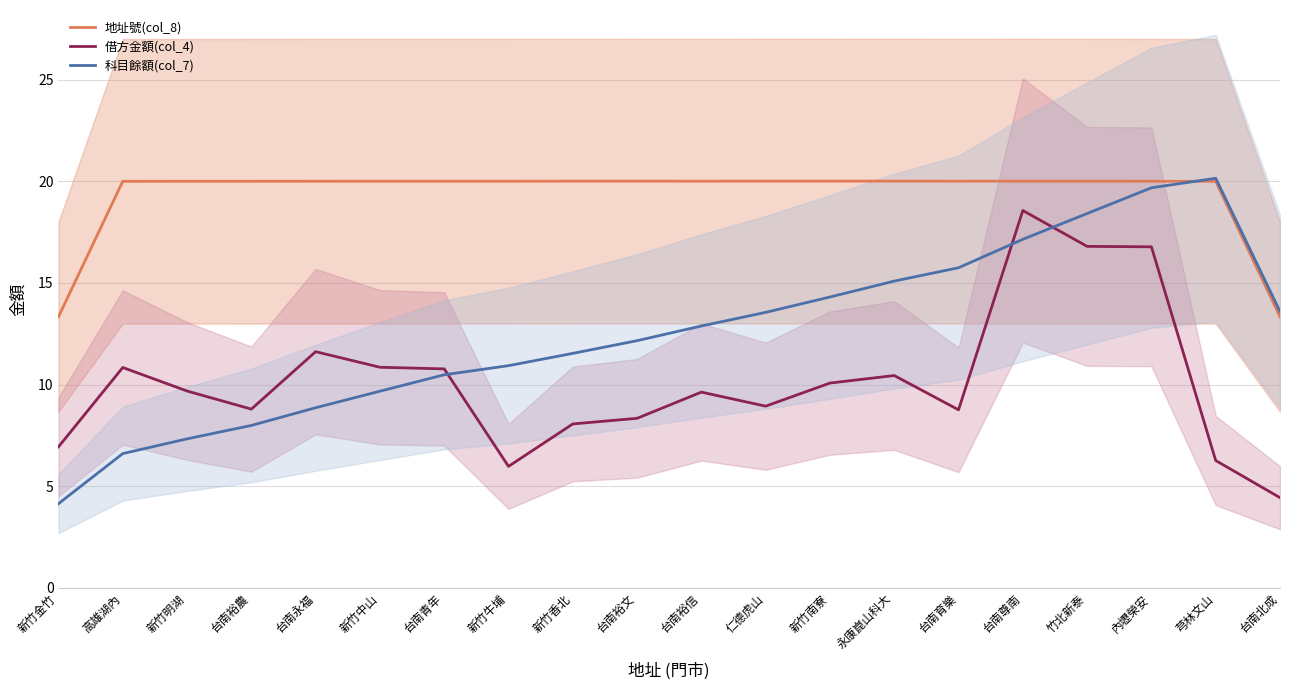

What is the difference between the highest and lowest values at 新竹南寮?

9.9